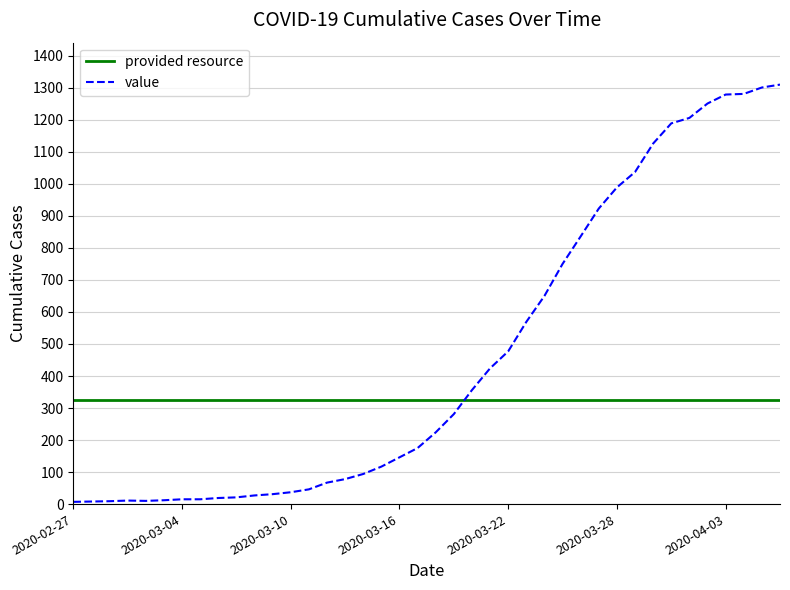

Rank the series by their average value, from lowest to highest.

provided resource, value